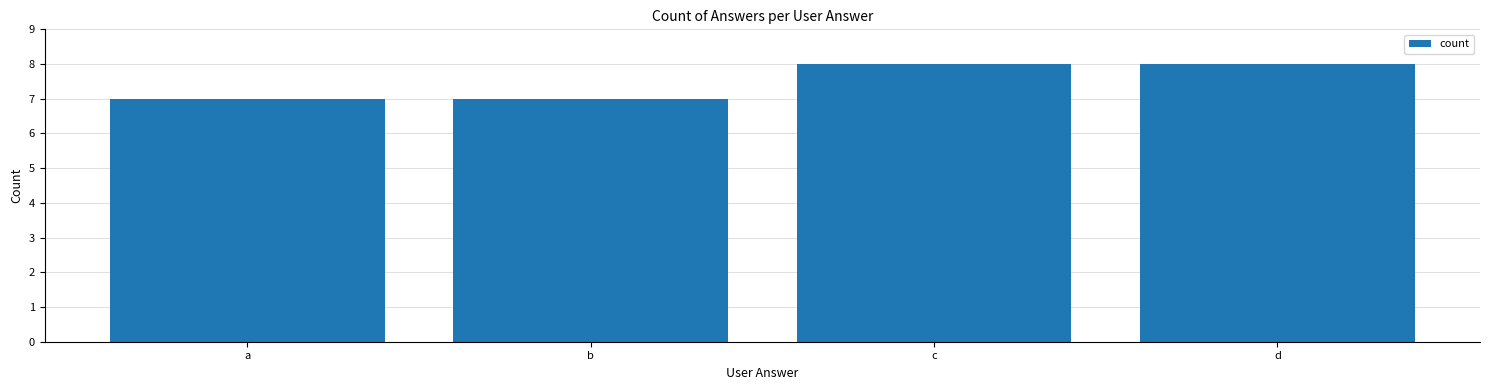

What is the difference between the maximum and minimum values?

1